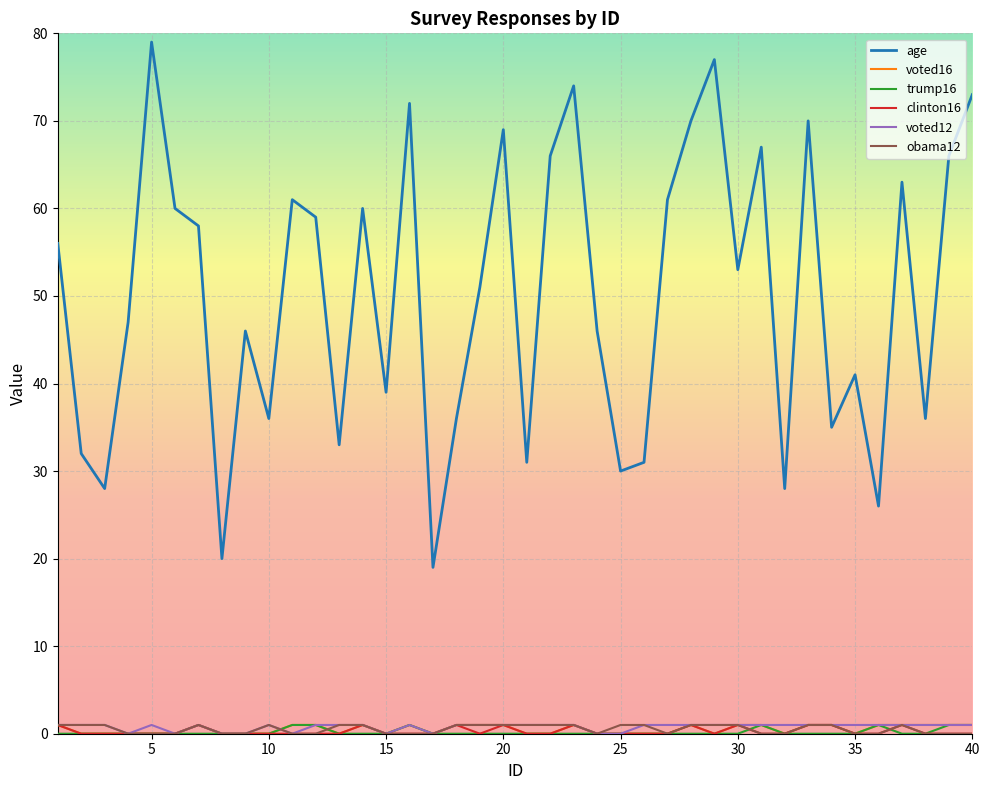

Which series has the largest range (max minus min)?

age